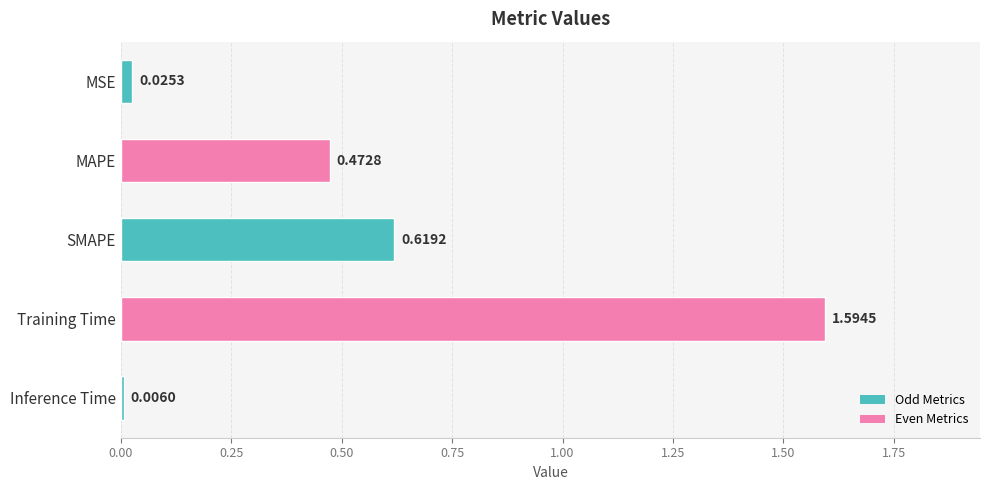

How many distinct data groups are displayed?

1